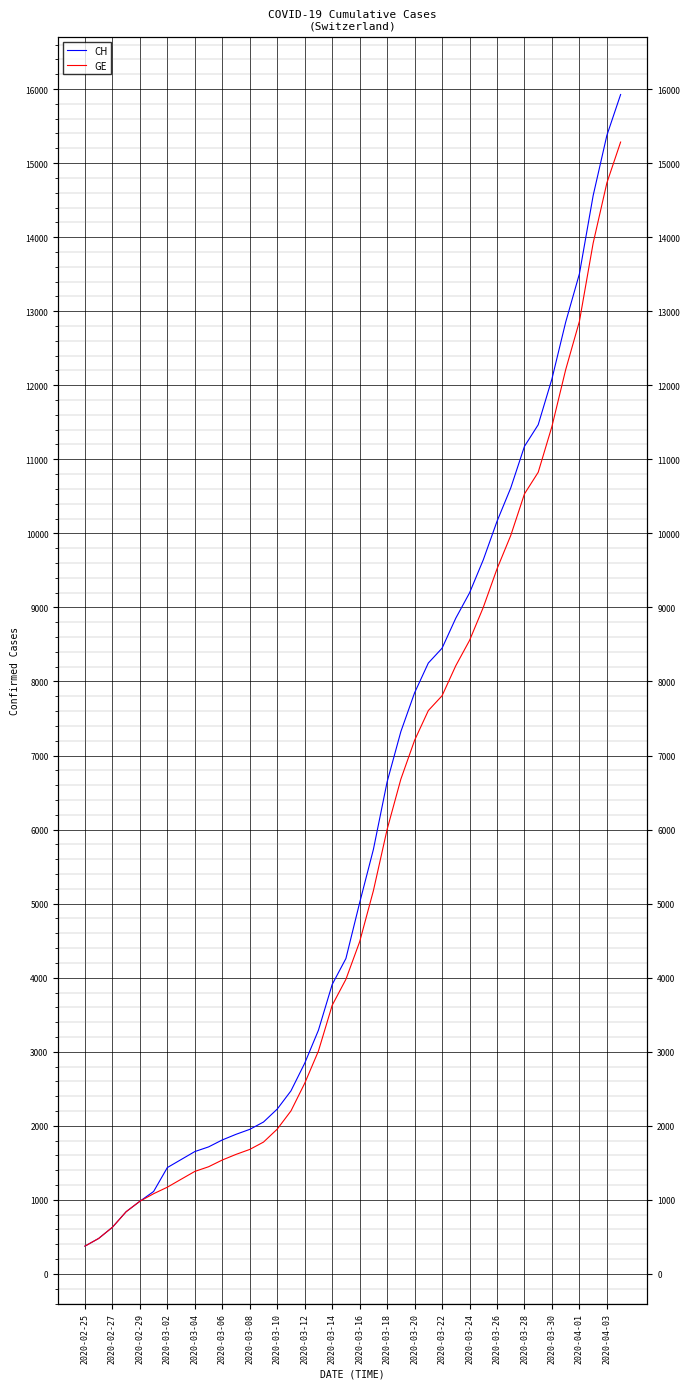

Does the chart display data point markers on the line(s)?

No